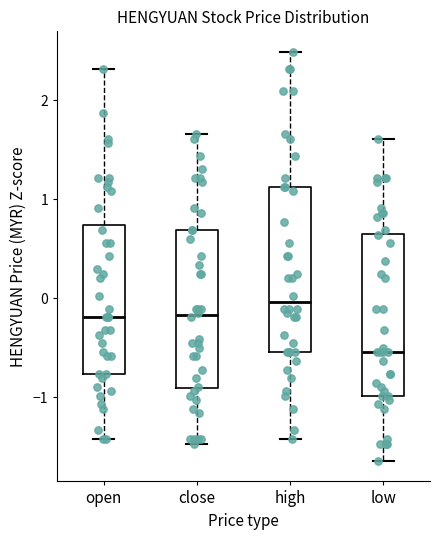

Reading left to right, transcribe this box plot: for each box, give where its median line is, the range the box spans, and where its two whiskers end, as read against the y-axis. The values are not printed on the chart, so give them approximately, as read against the axis.

open: median -0.2, box -0.8 to 0.7, whiskers -1.4 to 2.3
close: median -0.2, box -0.9 to 0.7, whiskers -1.5 to 1.7
high: median 0.0, box -0.5 to 1.1, whiskers -1.4 to 2.5
low: median -0.5, box -1.0 to 0.7, whiskers -1.6 to 1.6